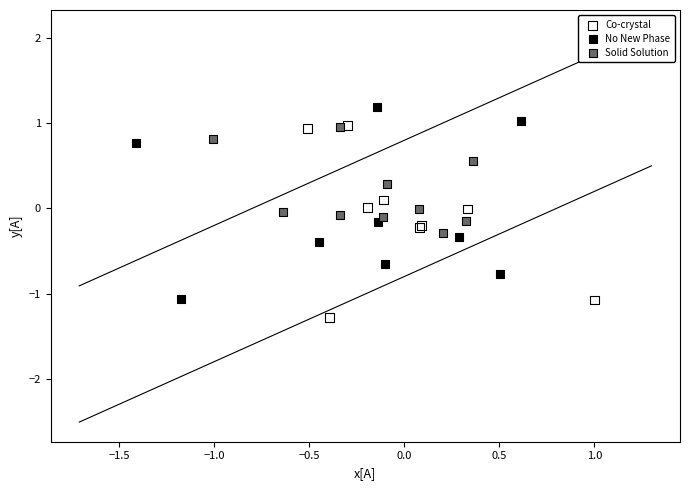

Which series reaches the minimum Y coordinate?

Co-crystal